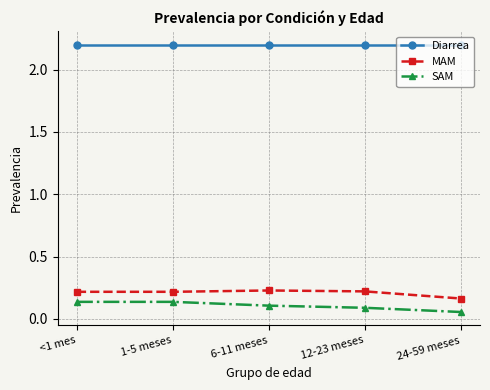

What is the sum of all MAM values?

1.0